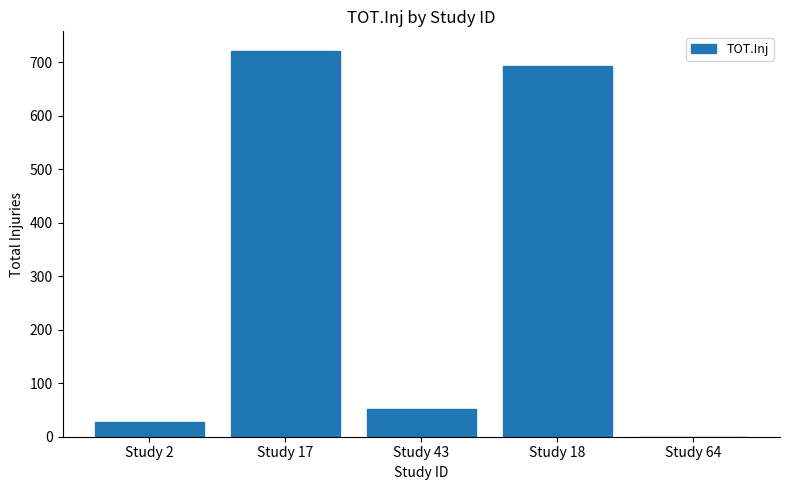

What is the sum of all values?

1495